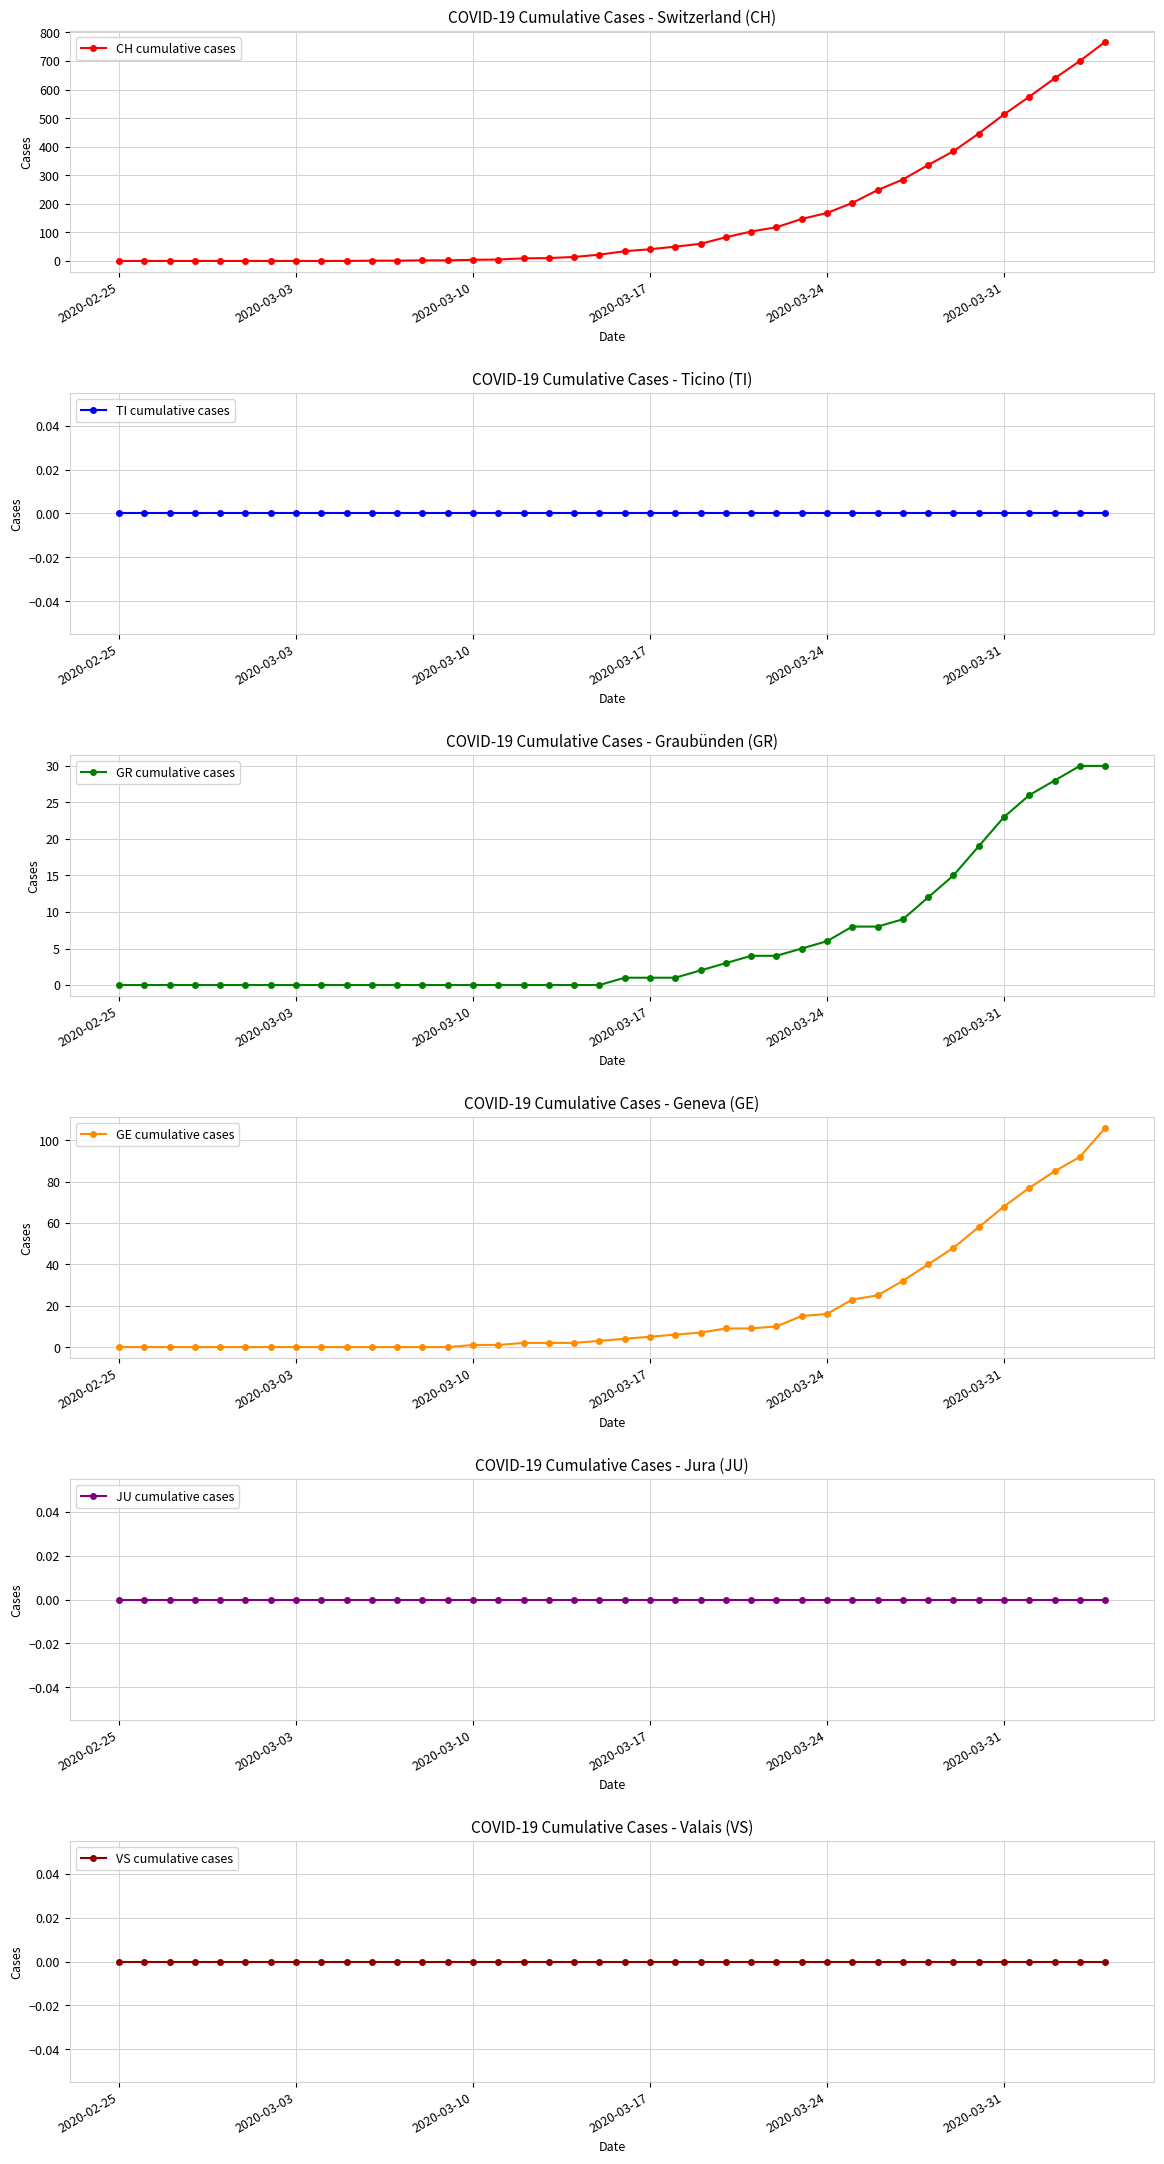

Reading left to right, extract all data points from this chart.

CH cumulative cases: 0	0	0	0	0	0	0	0	0	0	1	1	2	2	4	5	9	10	14	22	34	41	50	60	83	103	118	147	168	203	248	285	336	384	446	513	575	639	700	767
TI cumulative cases: 0	0	0	0	0	0	0	0	0	0	0	0	0	0	0	0	0	0	0	0	0	0	0	0	0	0	0	0	0	0	0	0	0	0	0	0	0	0	0	0
GR cumulative cases: 0	0	0	0	0	0	0	0	0	0	0	0	0	0	0	0	0	0	0	0	1	1	1	2	3	4	4	5	6	8	8	9	12	15	19	23	26	28	30	30
GE cumulative cases: 0	0	0	0	0	0	0	0	0	0	0	0	0	0	1	1	2	2	2	3	4	5	6	7	9	9	10	15	16	23	25	32	40	48	58	68	77	85	92	106
JU cumulative cases: 0	0	0	0	0	0	0	0	0	0	0	0	0	0	0	0	0	0	0	0	0	0	0	0	0	0	0	0	0	0	0	0	0	0	0	0	0	0	0	0
VS cumulative cases: 0	0	0	0	0	0	0	0	0	0	0	0	0	0	0	0	0	0	0	0	0	0	0	0	0	0	0	0	0	0	0	0	0	0	0	0	0	0	0	0